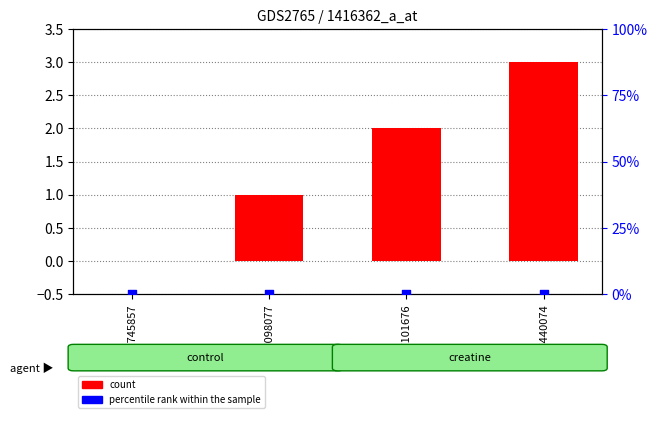

Which series has the widest spread of Y values?

count